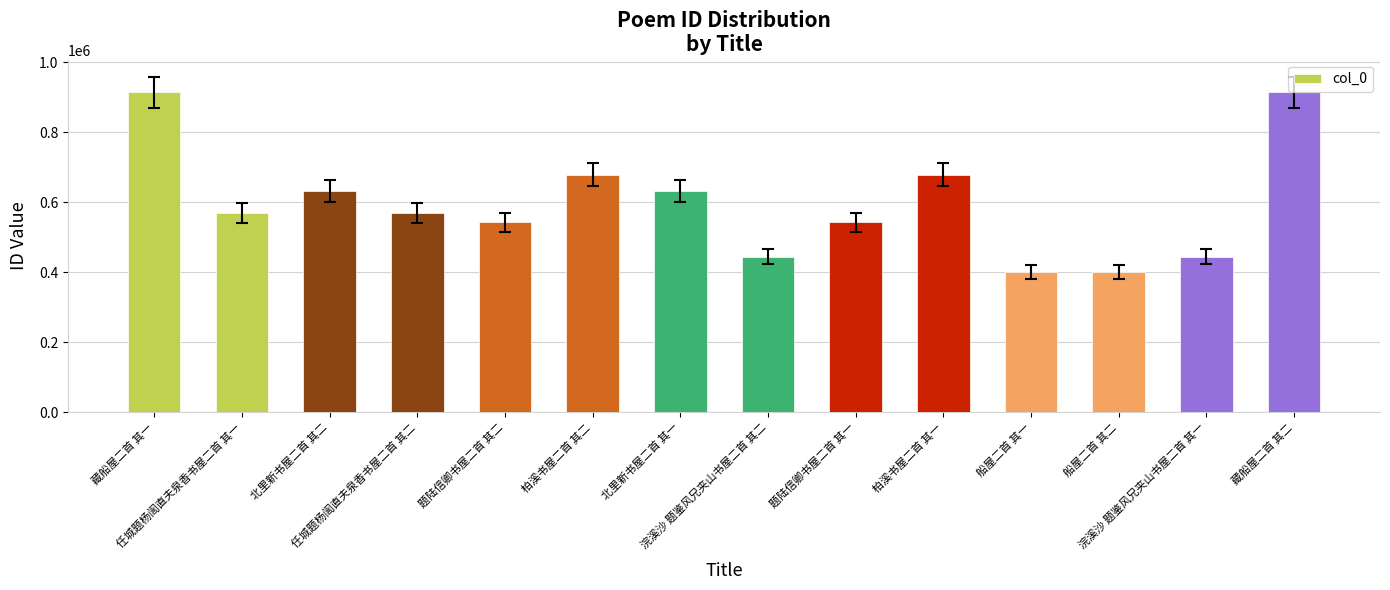

What is the value of the 8th bar from the left?

444507